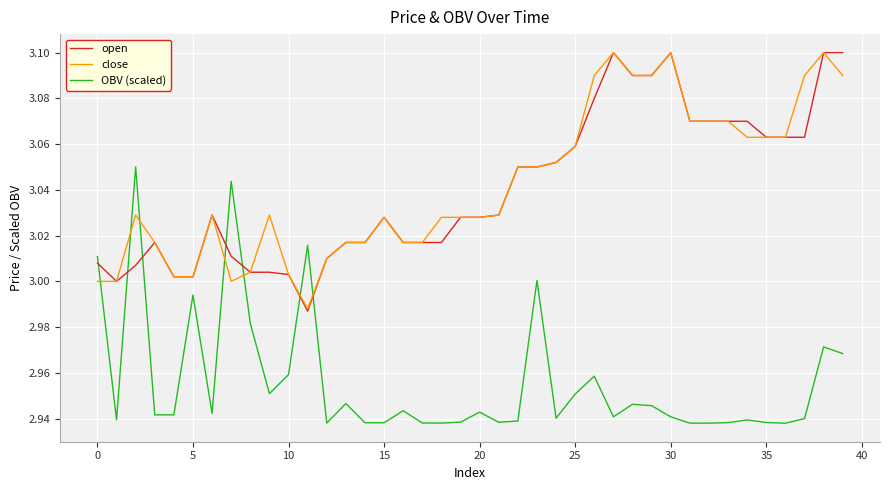

True or false: close and OBV (scaled) cross at least once.

True